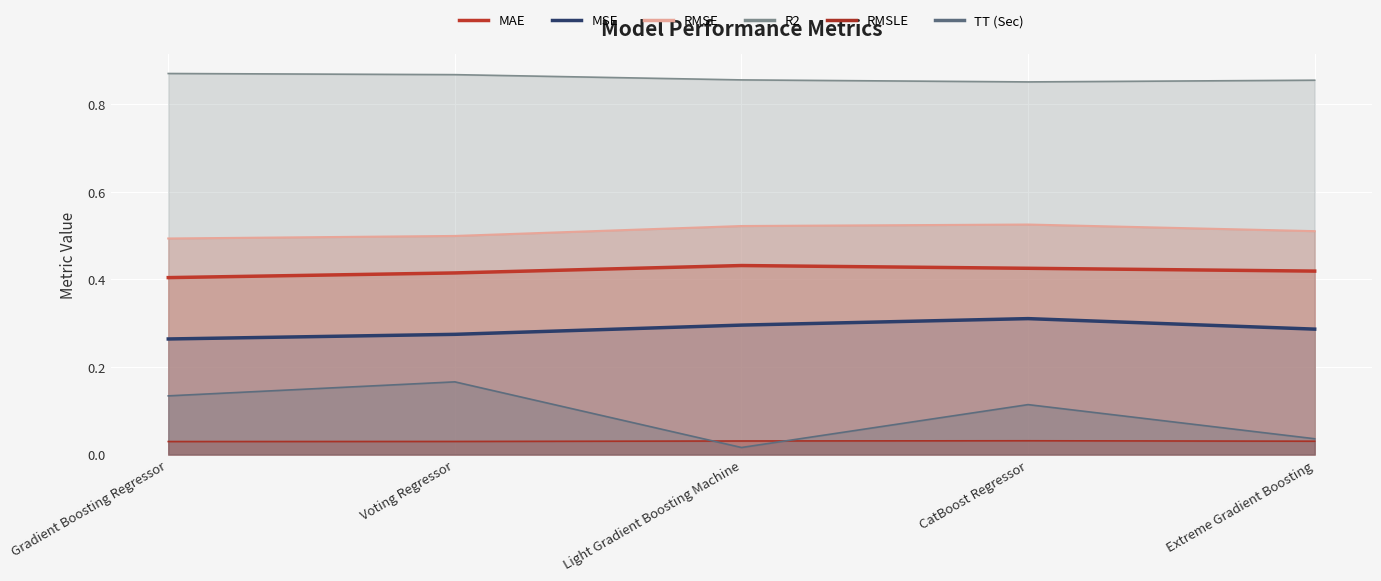

What is the average value of the R2 series?

0.9